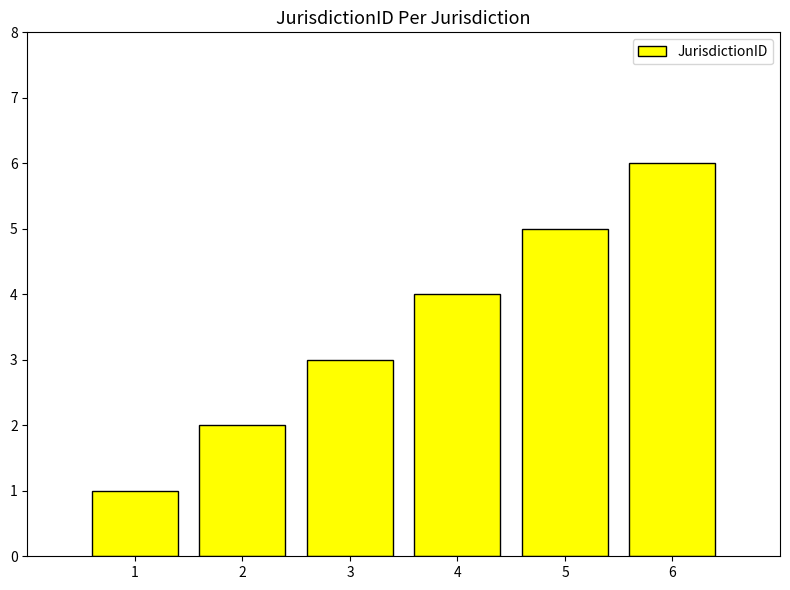

How many bars are there in total?

6